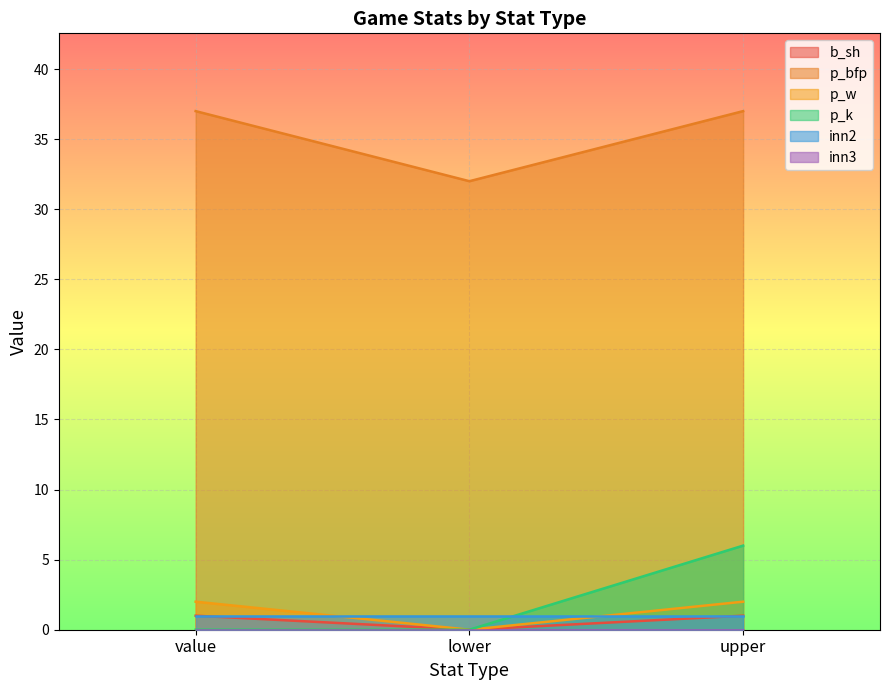

What is the label of the 1st point from the right?

upper